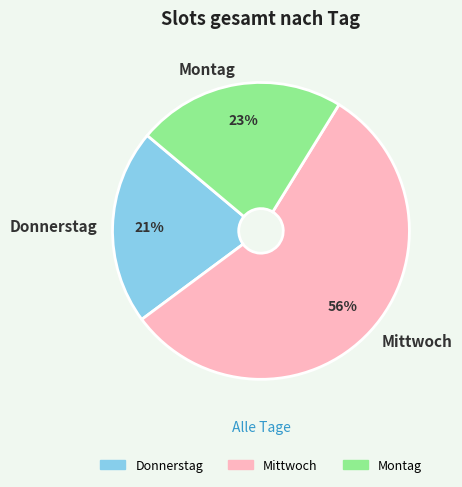

Between Donnerstag and Mittwoch, which is larger?

Mittwoch